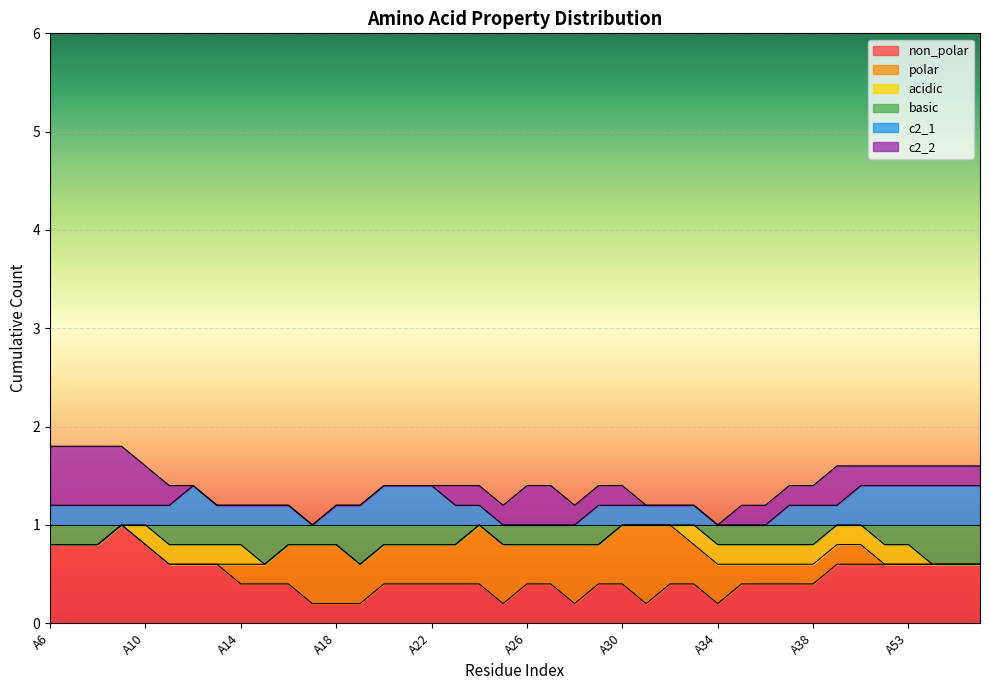

What is the total value across all series at A6?

1.8